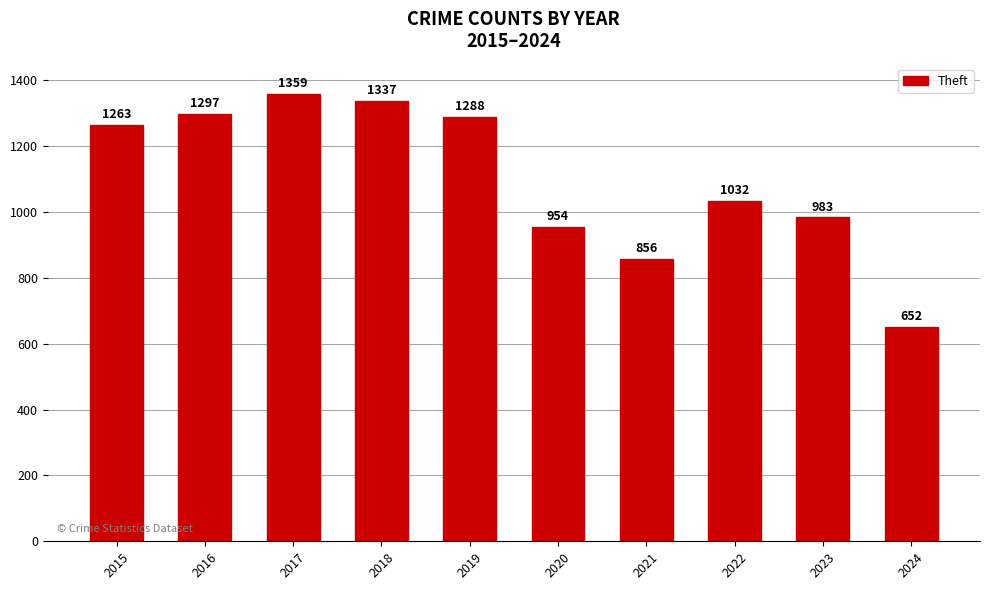

Read the value at 2021.

856